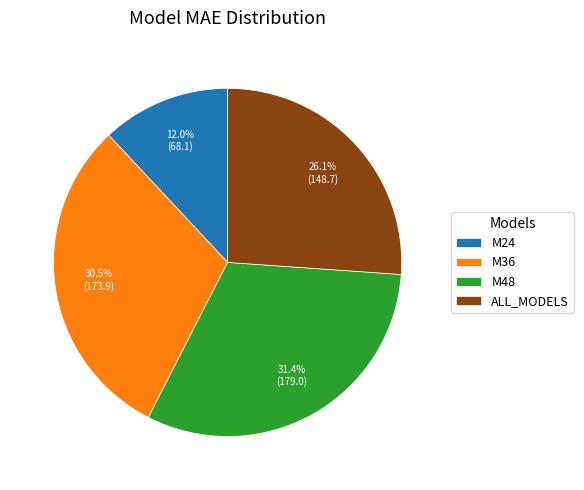

To the nearest percent, what percentage of the pie is M24?

12%